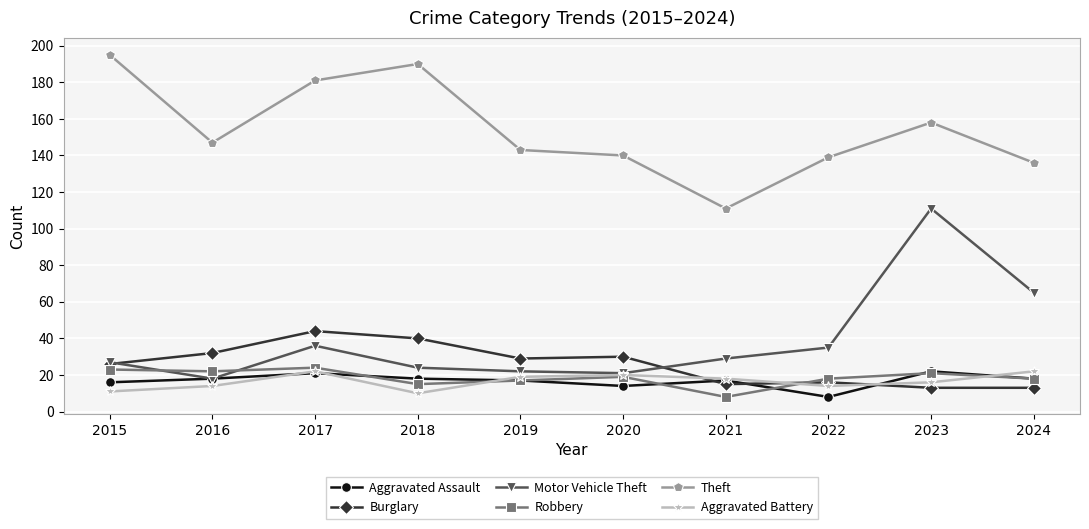

True or false: Aggravated Assault has more than 0 points higher than both neighbors.

True